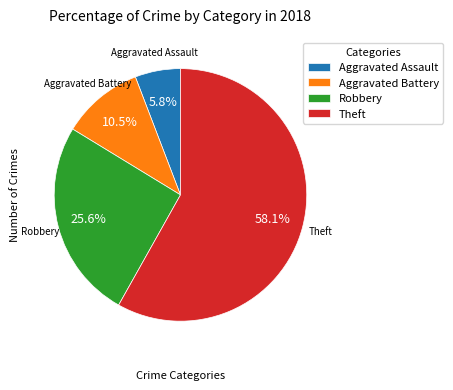

What is the smallest slice in the pie chart?

Aggravated Assault